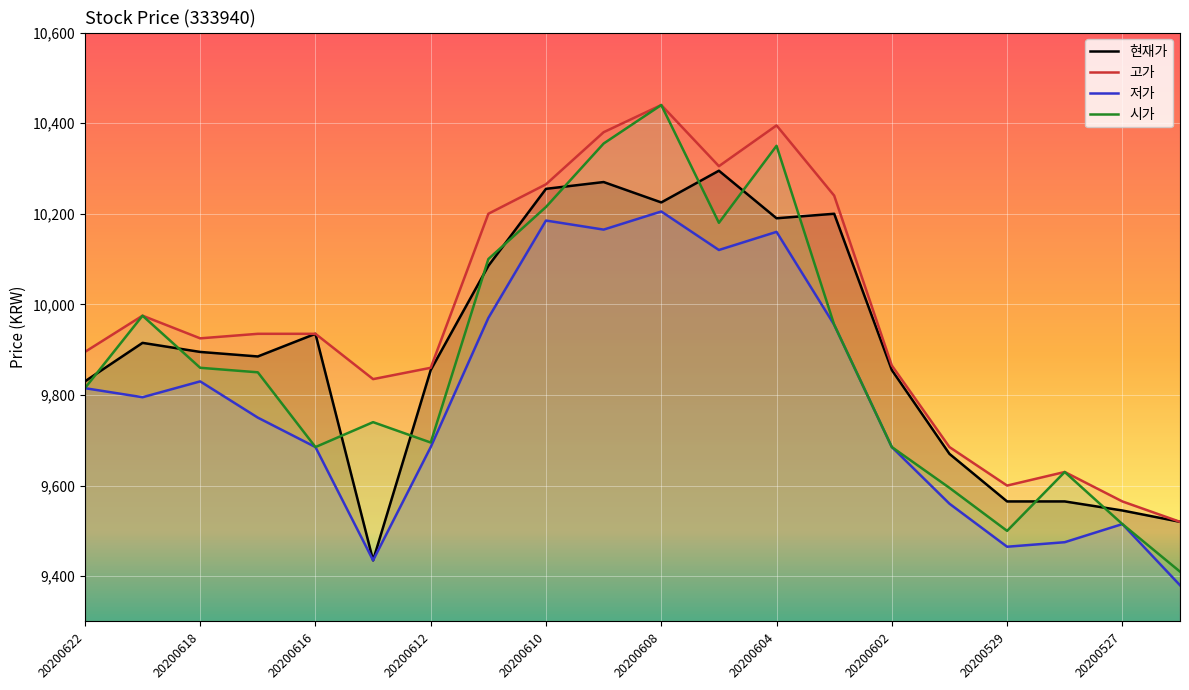

What is the difference between the 현재가 values at 20200611 and 20200608?

140